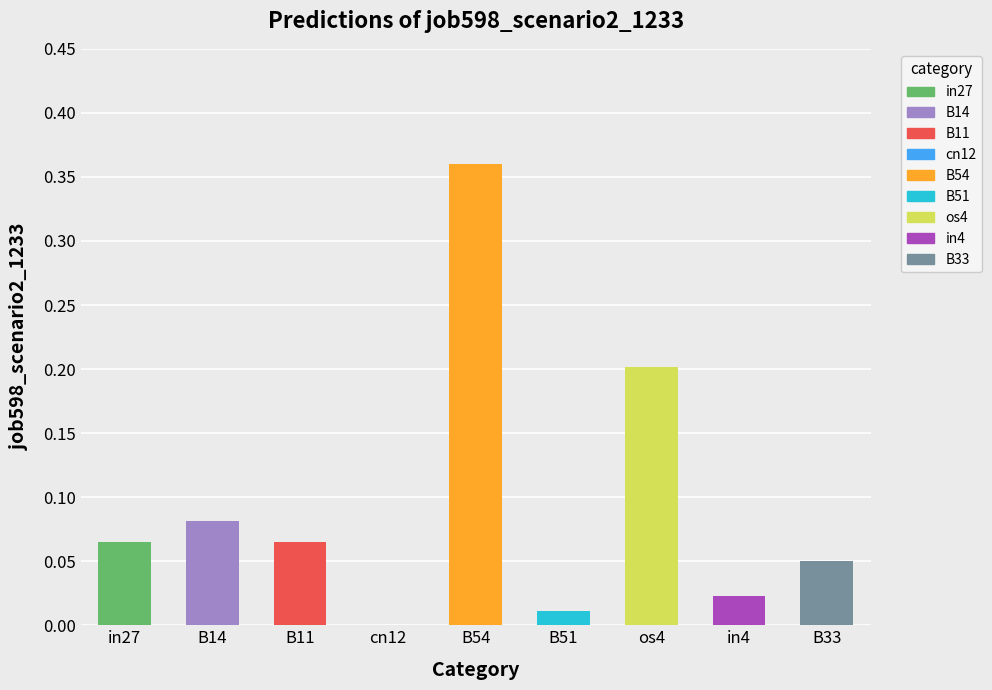

Are the bars grouped side by side (vs. stacked)?

No